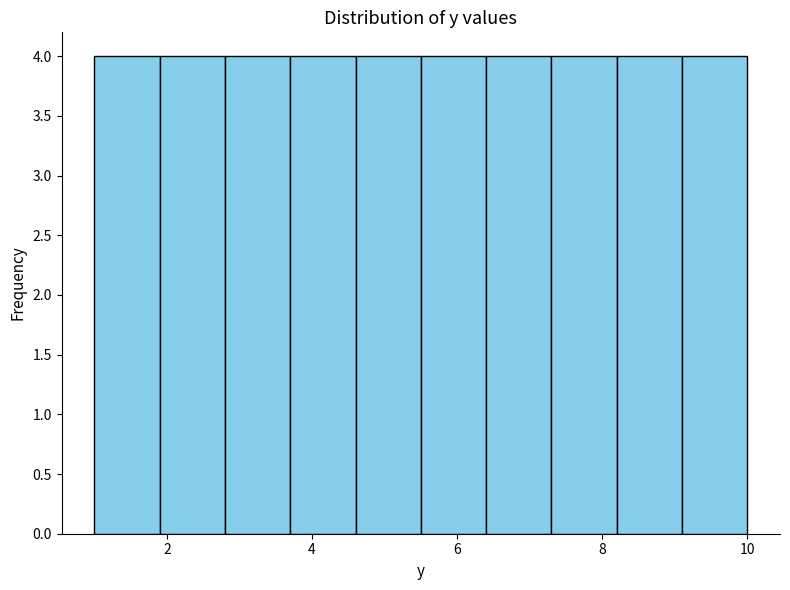

Reading left to right, transcribe this chart: for each bar, give the range it covers on the x-axis and its height. Neither the bar edges nor the heights are printed on the chart, so give them approximately, as read against the axes.

1.0 to 1.9: 4
1.9 to 2.8: 4
2.8 to 3.7: 4
3.7 to 4.6: 4
4.6 to 5.5: 4
5.5 to 6.4: 4
6.4 to 7.3: 4
7.3 to 8.2: 4
8.2 to 9.1: 4
9.1 to 10.0: 4